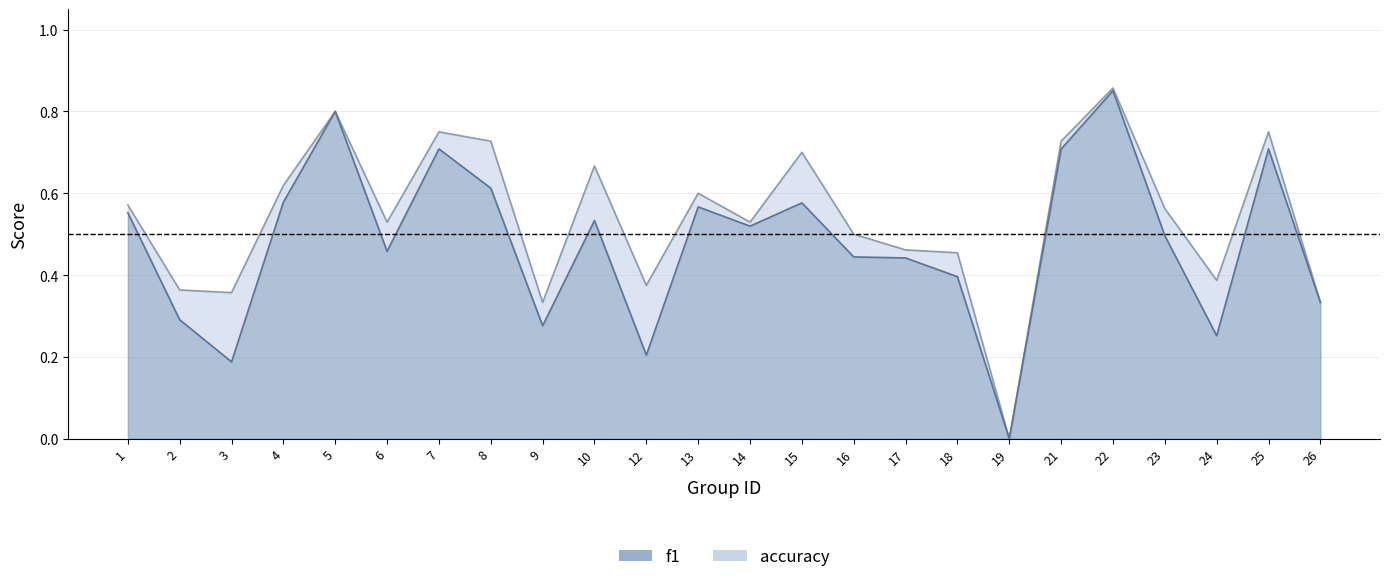

At which category does the chart reach its peak across all series?

22